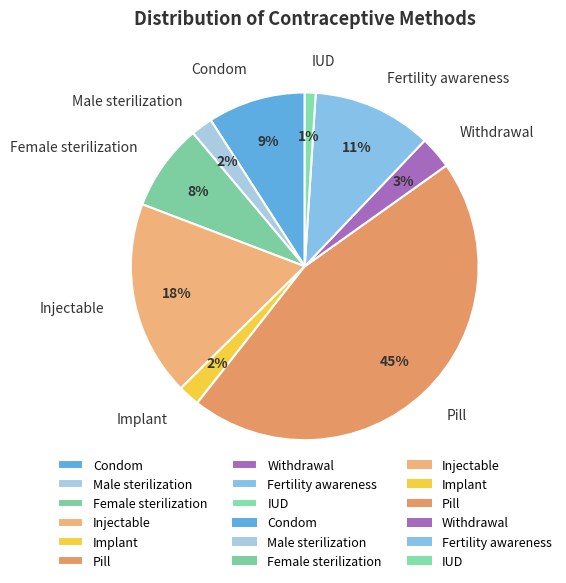

To the nearest percent, what percentage of the pie is Fertility awareness?

11%